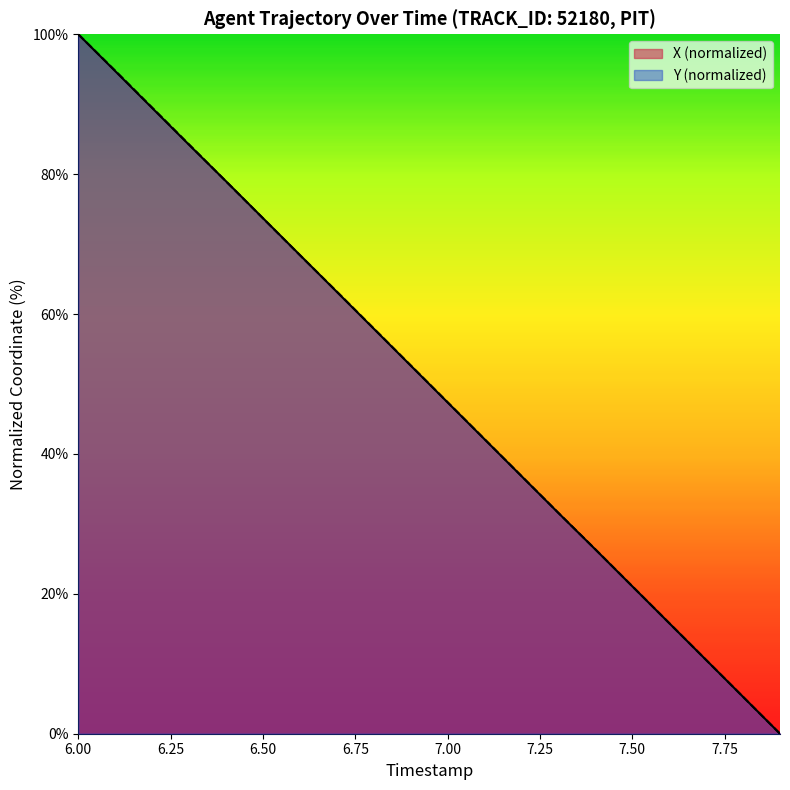

The value of Y (normalized) at 6.50 is 37.9. True or false?

False